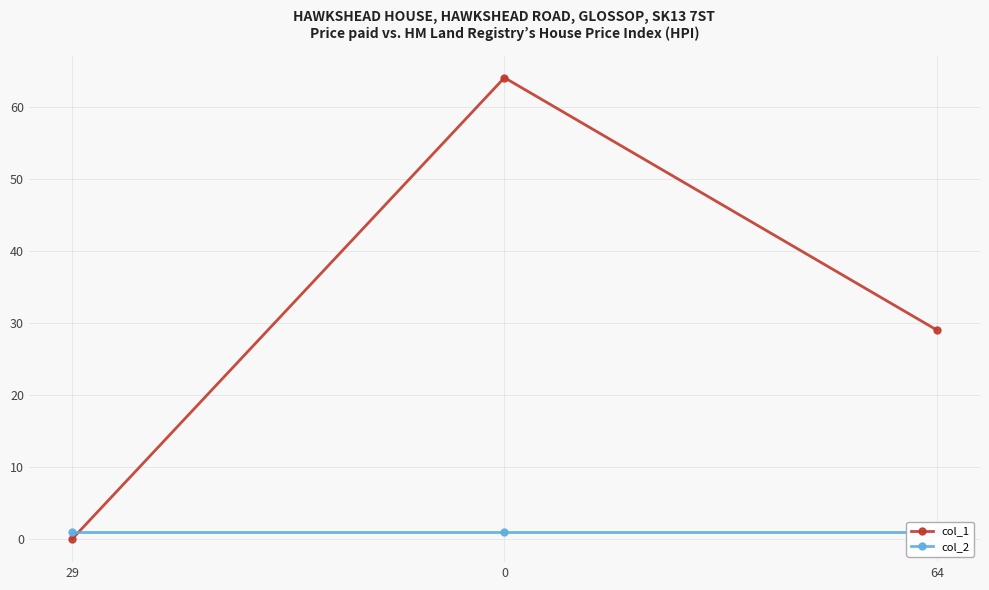

Reading left to right, list all the values displayed in this chart.

col_1: 29=0	0=64	64=29
col_2: 29=1	0=1	64=1